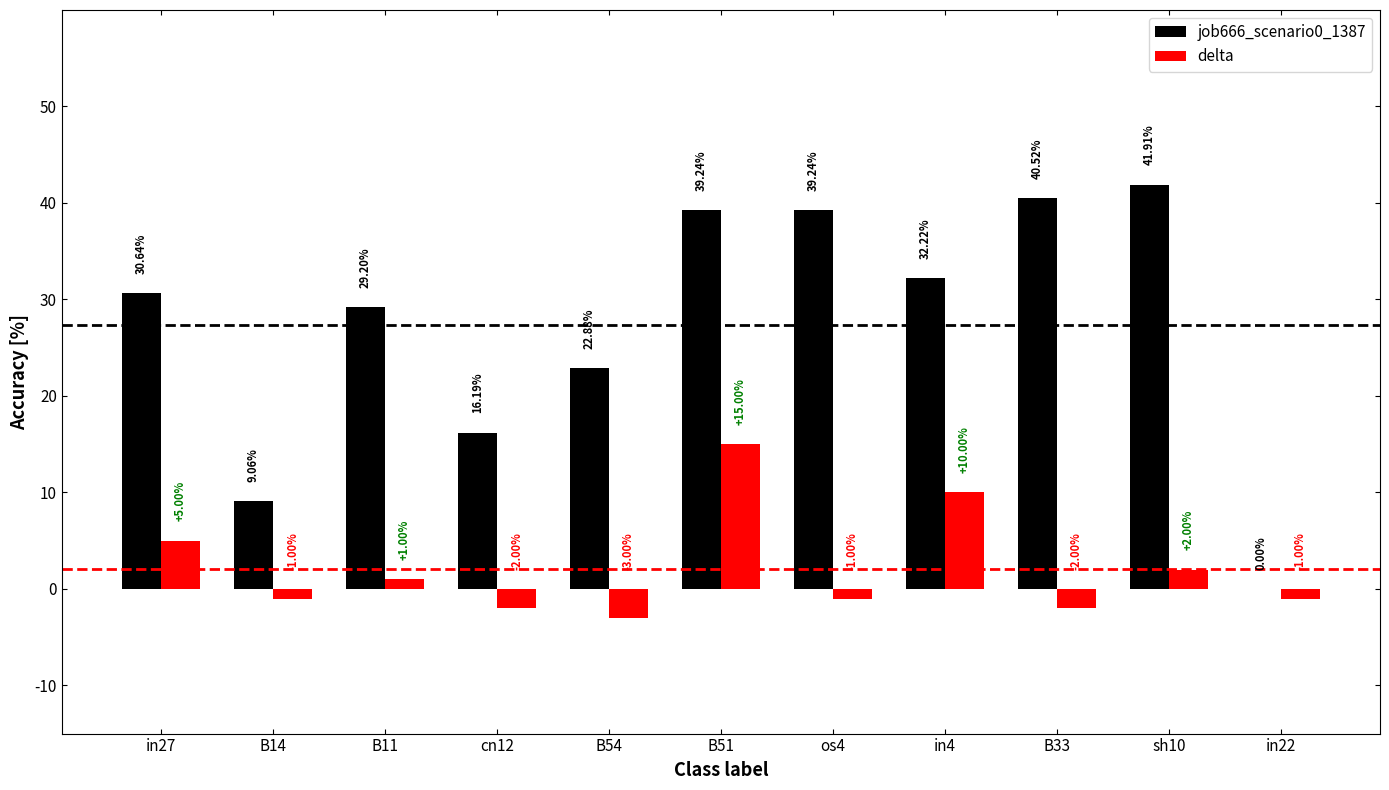

List the labels in order of delta value, smallest first.

B54, cn12, B33, B14, os4, in22, B11, sh10, in27, in4, B51